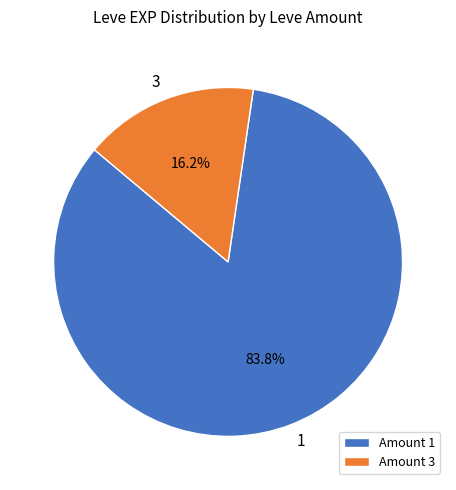

How much of the chart is everything except Amount 1?

16.2%